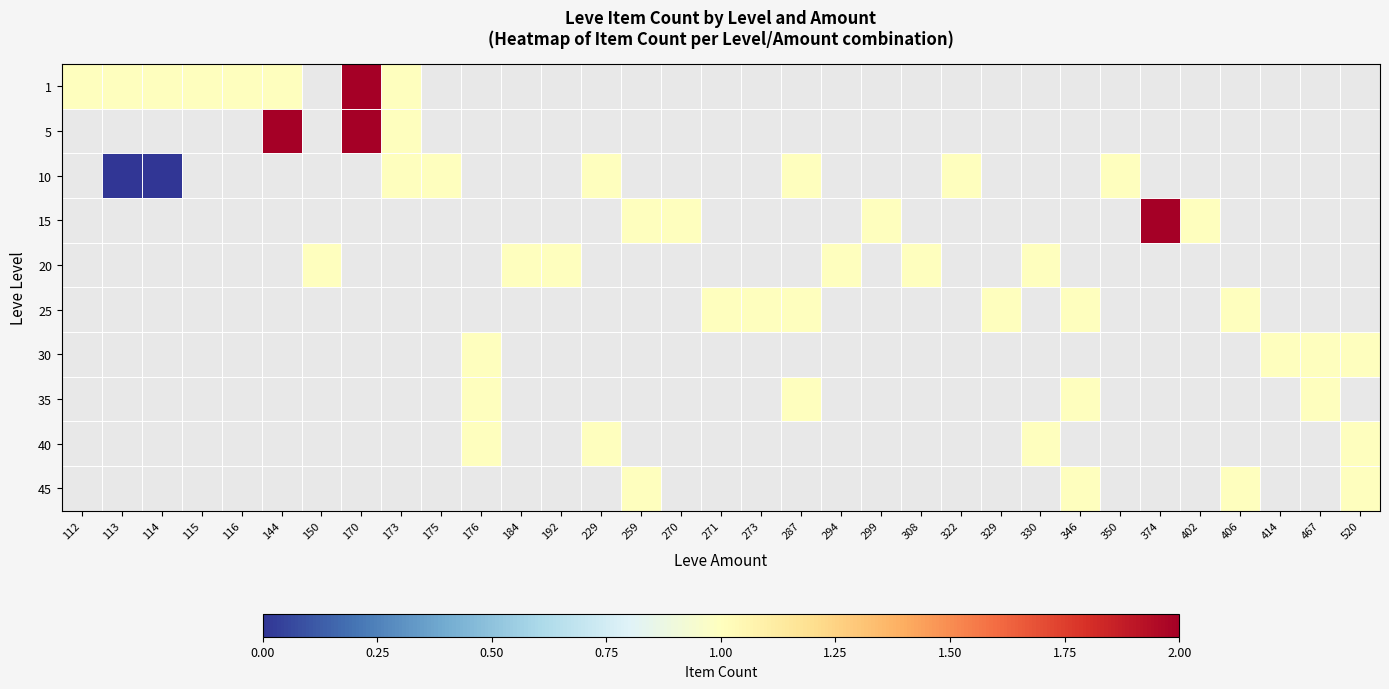

How many series are shown in this chart?

10